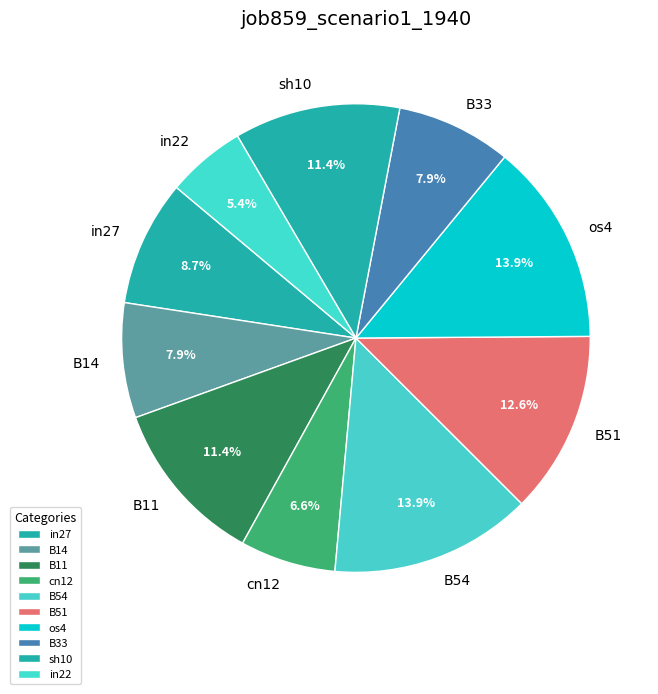

Does B33 represent more than half of the total?

No